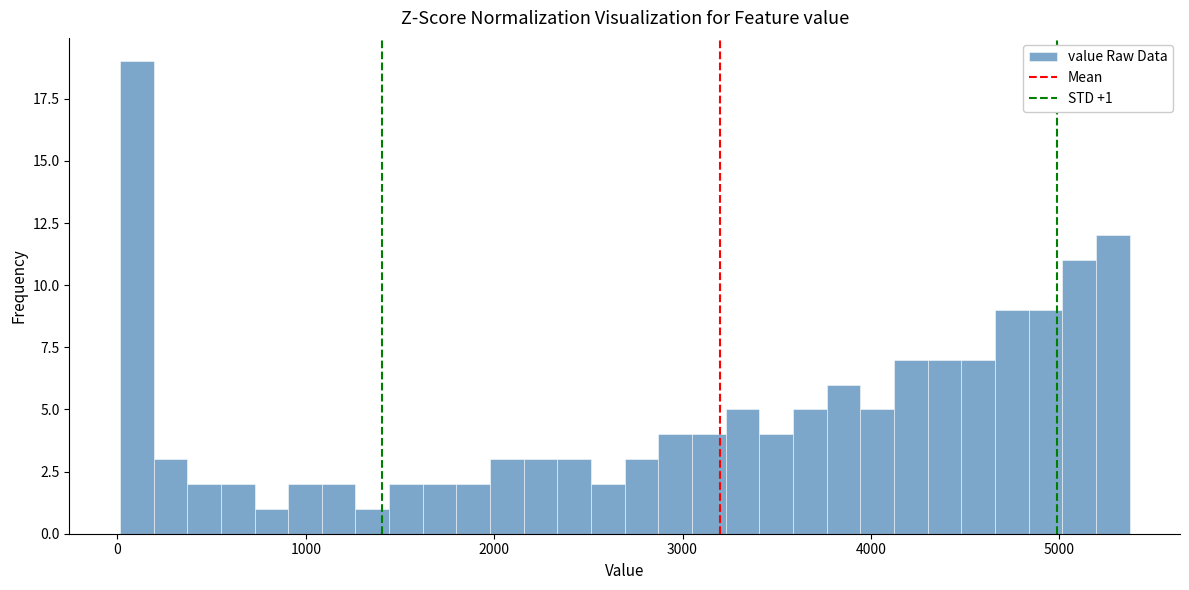

Around what value on the x-axis is the tallest bar? Give the approximate position of its centre, as read against the axis.

100